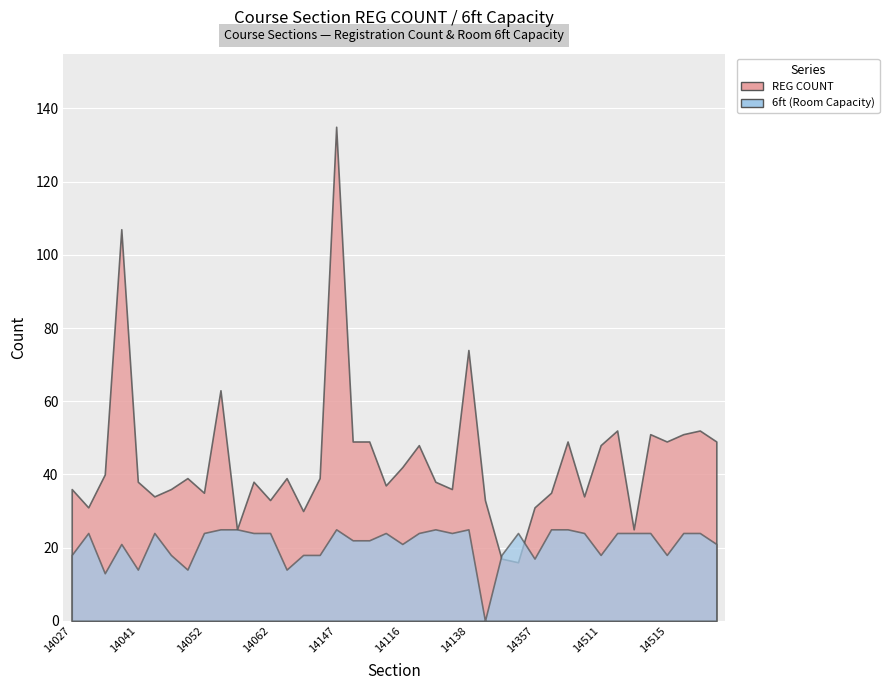

Where is REG COUNT nearest to the value 75?

14138